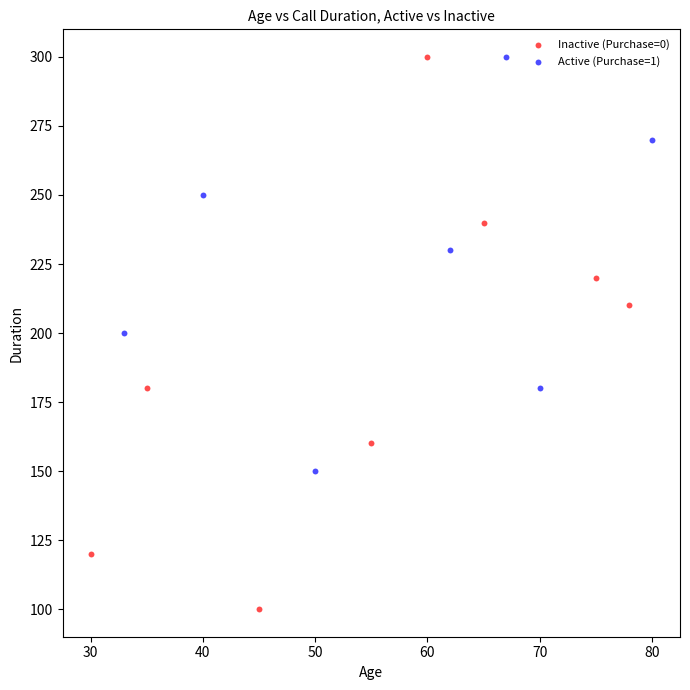

Which series has the widest spread of Y values?

Inactive (Purchase=0)